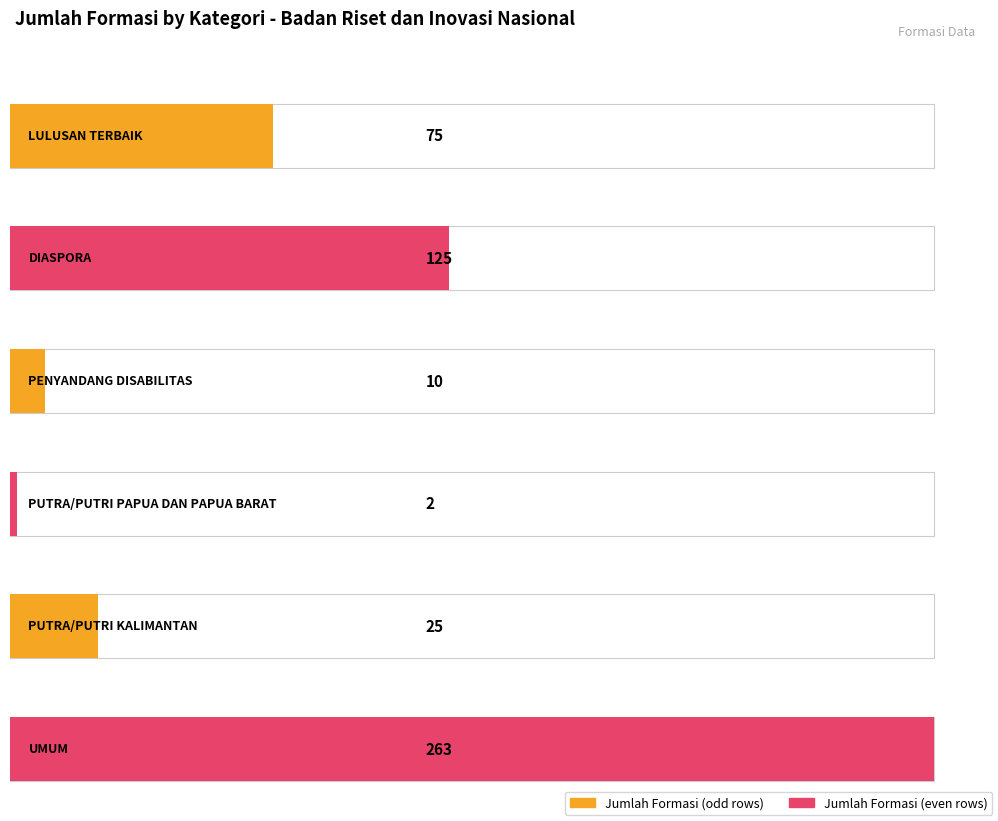

Rank the categories by value from lowest to highest.

PUTRA/PUTRI PAPUA DAN PAPUA BARAT, PENYANDANG DISABILITAS, PUTRA/PUTRI KALIMANTAN, LULUSAN TERBAIK, DIASPORA, UMUM